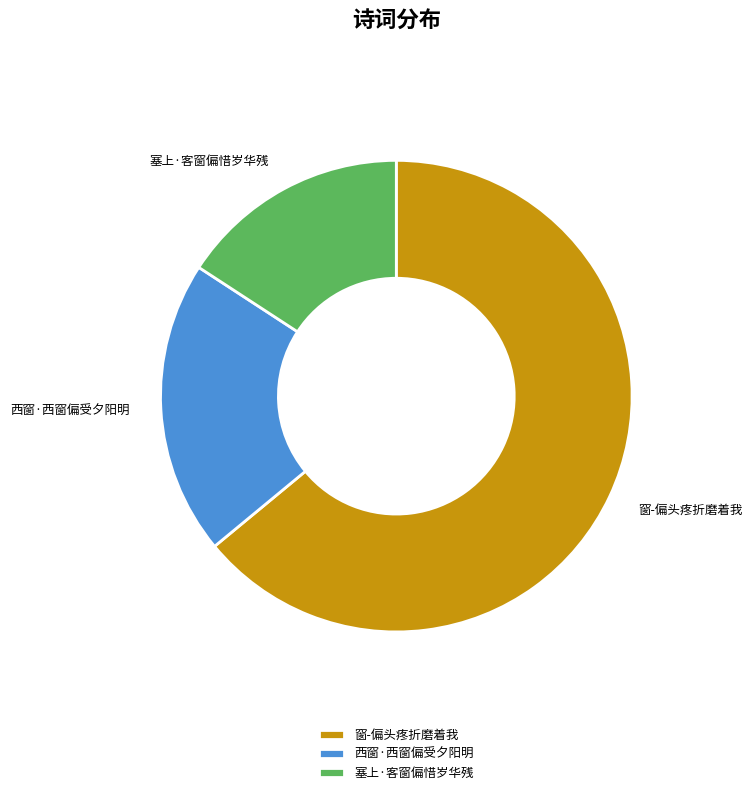

Is 塞上·客窗偏惜岁华残 the majority of the pie?

No